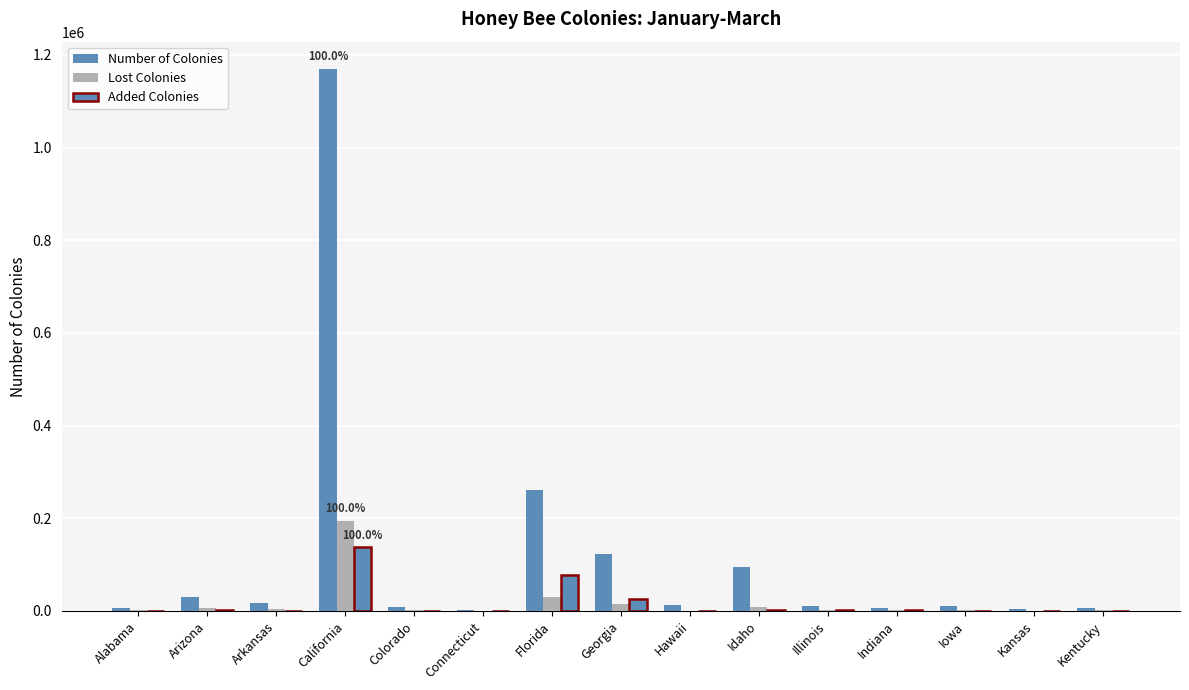

What is the sum of the Number of Colonies values at California and Kansas?

1173800